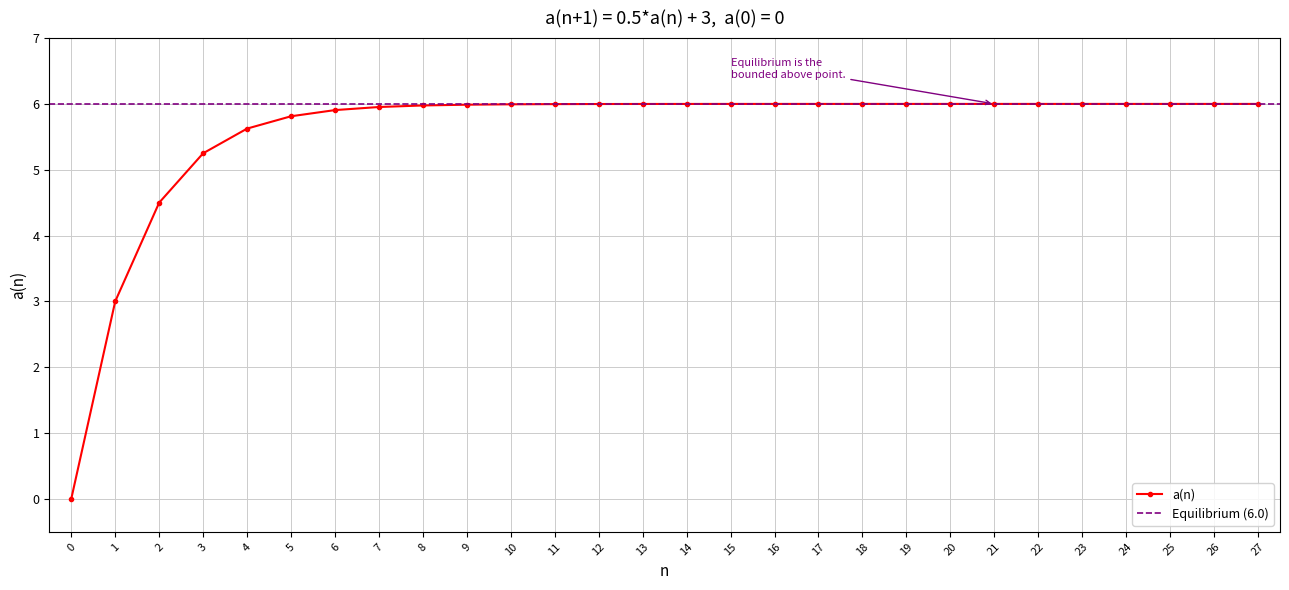

What is the sum of all values?

156.0